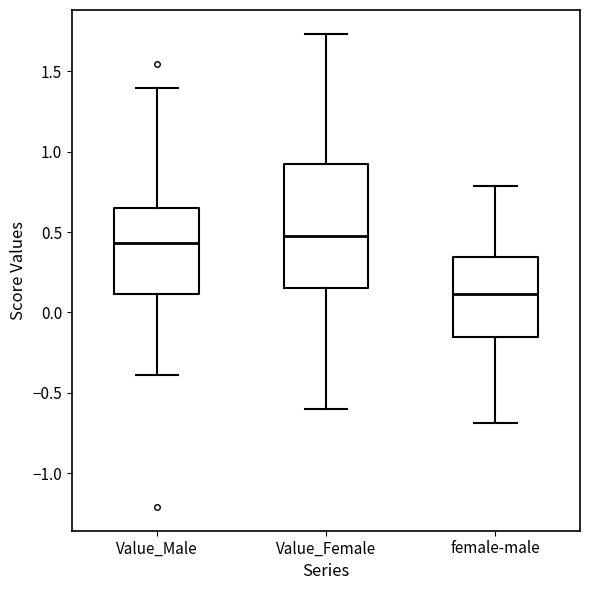

Which box is the tallest, from its lower edge to its upper edge?

Value_Female